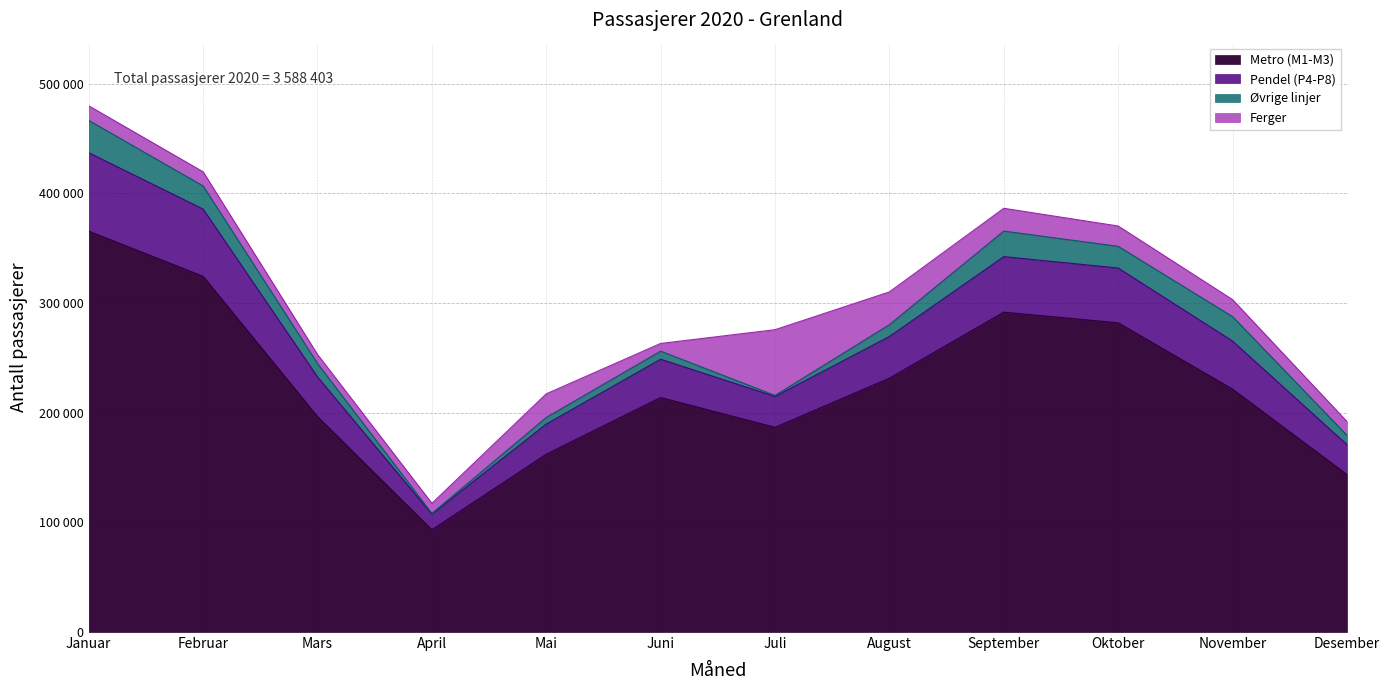

Where is Metro (M1-M3) nearest to the value 229412?

August